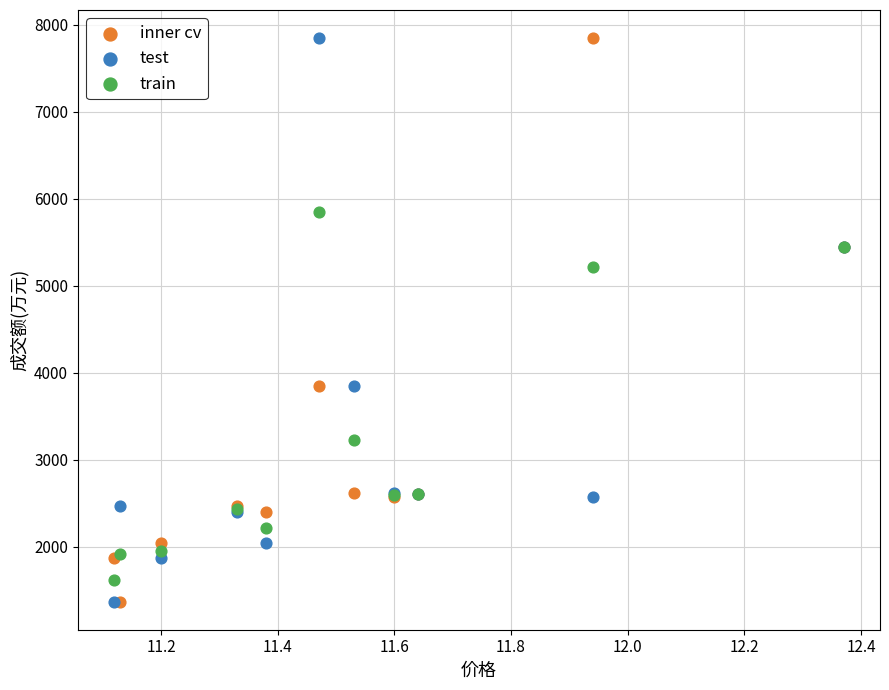

In the inner cv series, what Y value is closest to 4606?

3842.0